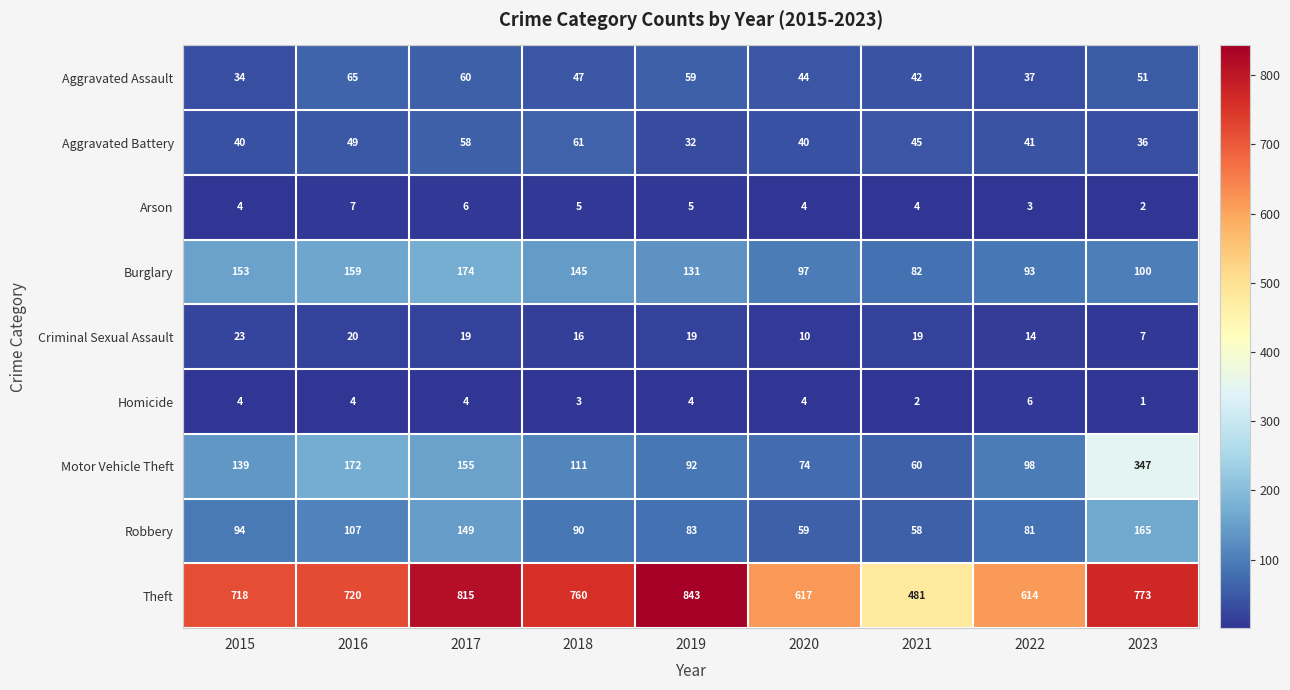

Which series changed the most between 2018 and 2019?

Theft